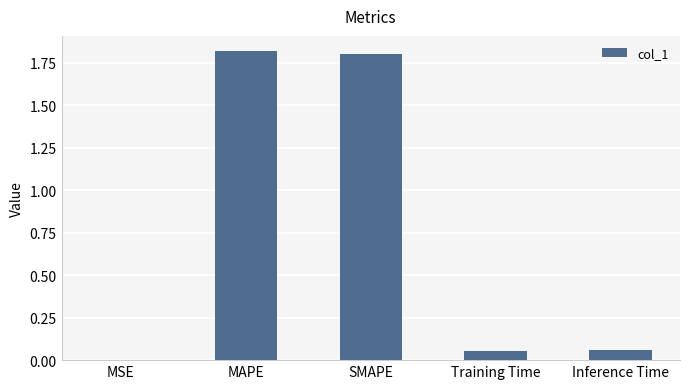

True or false: the data shows 0.0 at Inference Time.

False